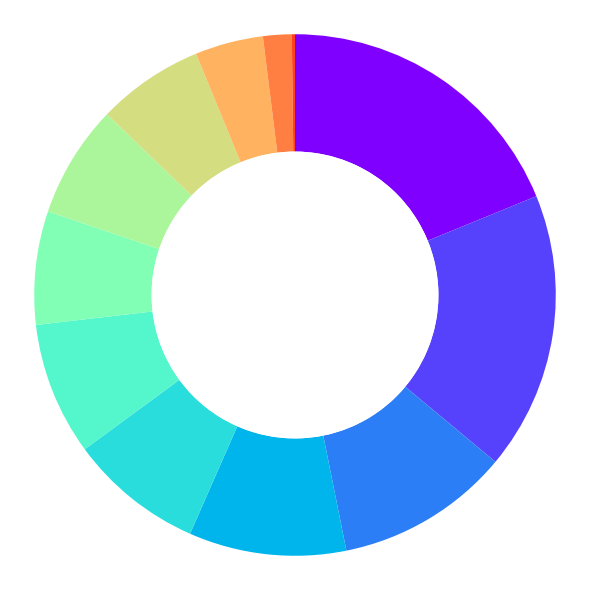

Does any single category account for the majority?

No